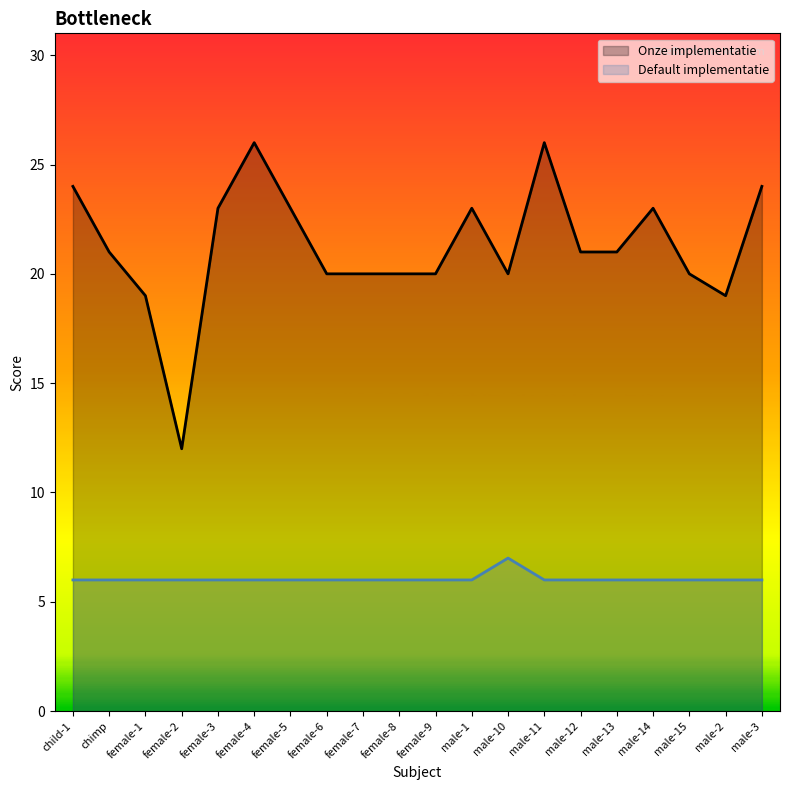

How many values in the Onze implementatie series are below 21?

9